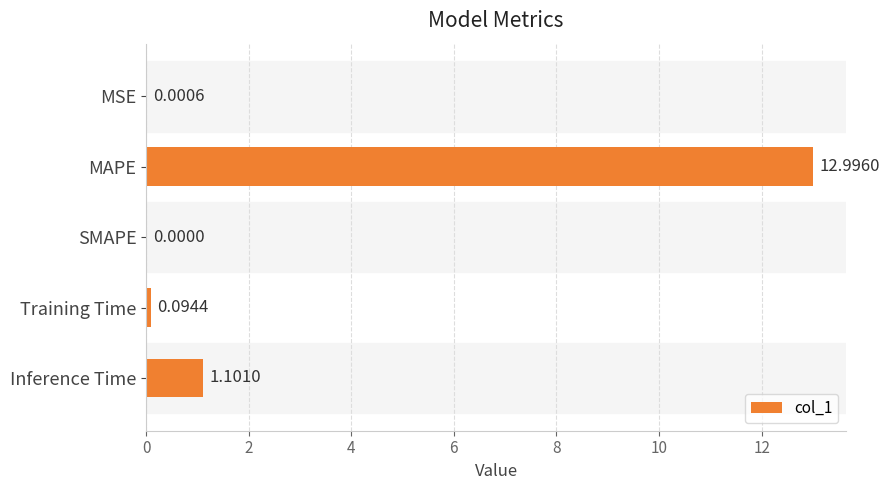

Where is the data nearest to the value 6?

Inference Time